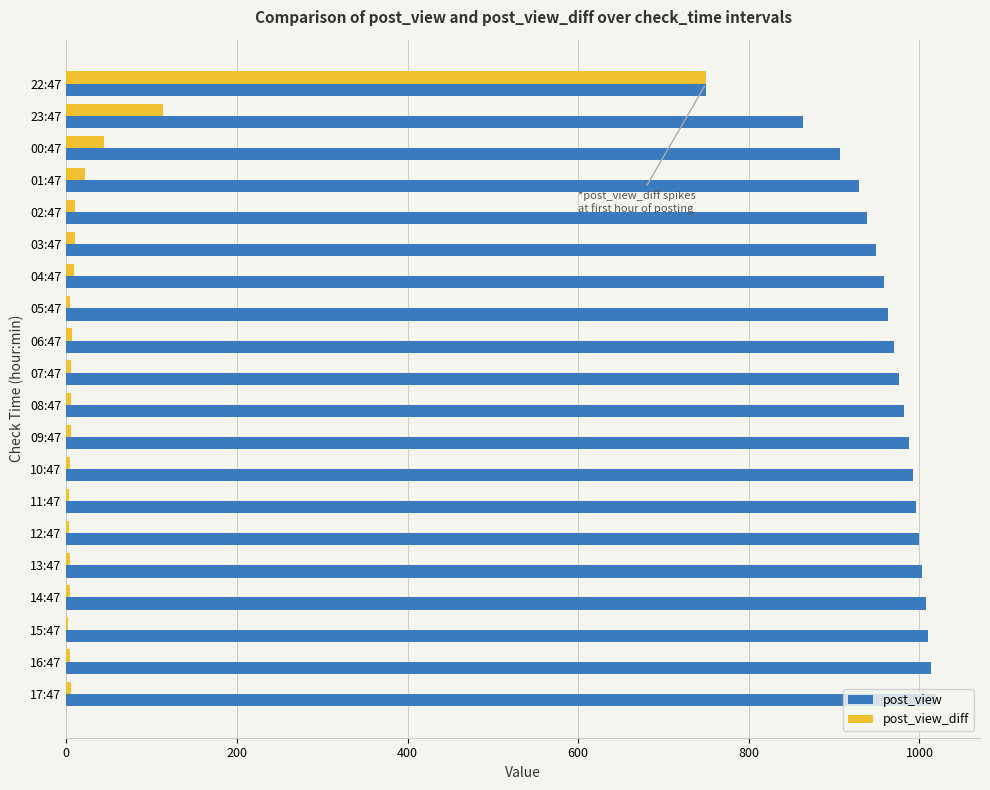

Is it true that post_view equals 1010 at 15:47?

True